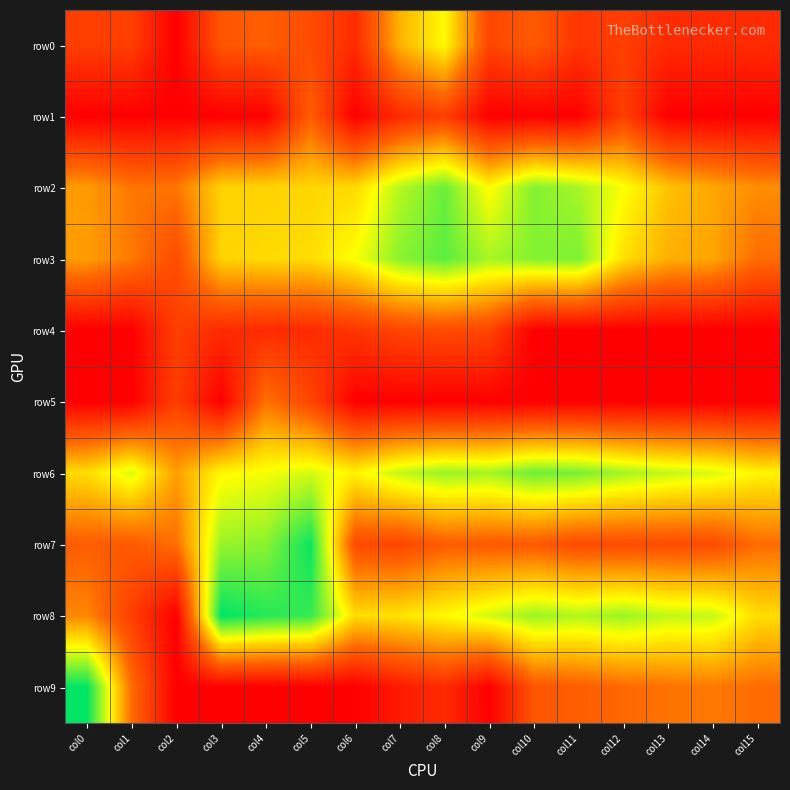

How many series are shown in this chart?

10